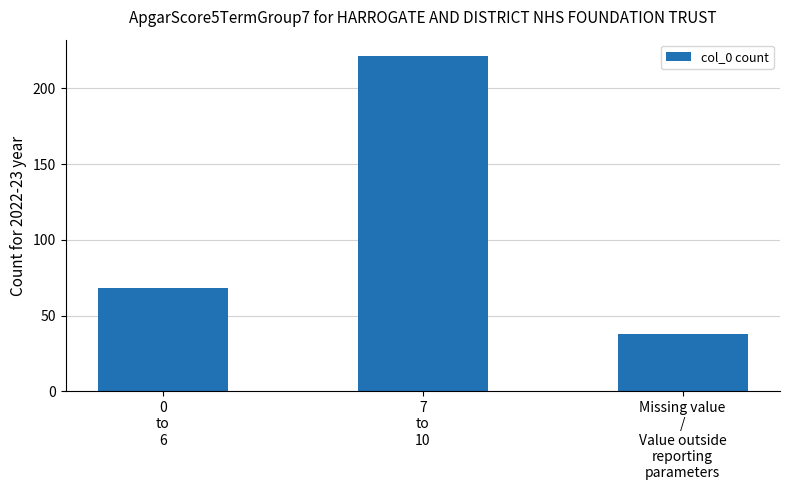

What is the ratio of the value at Missing value
/
Value outside
reporting
parameters to the value at 0
to
6?

0.6